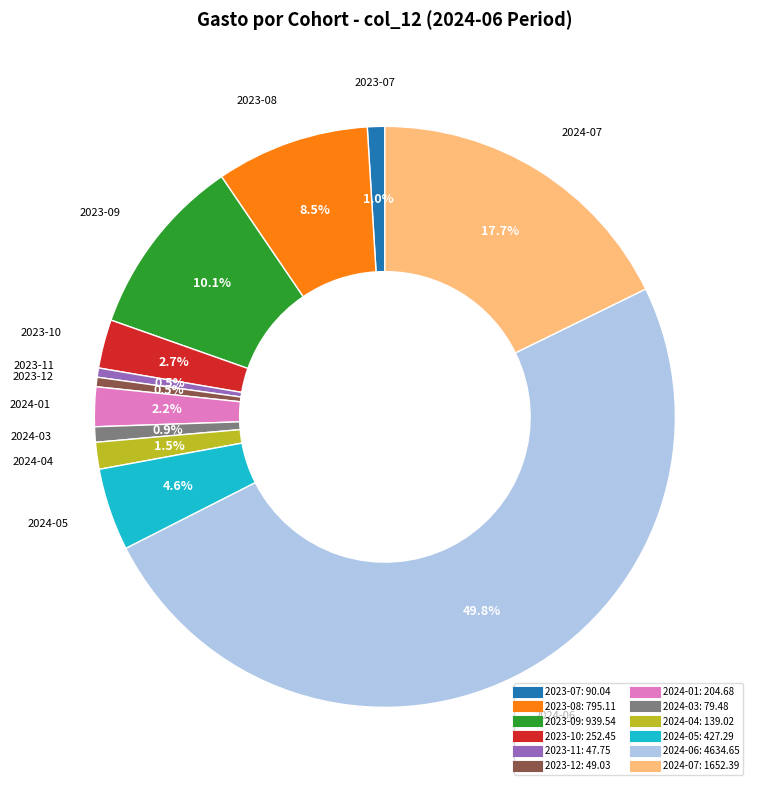

Does 2023-11 represent more than half of the total?

No